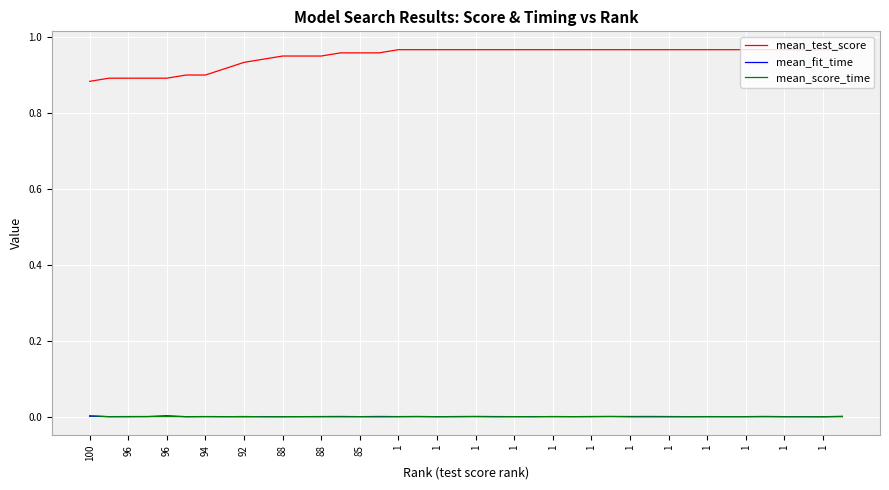

Which series has the widest spread of values?

mean_test_score